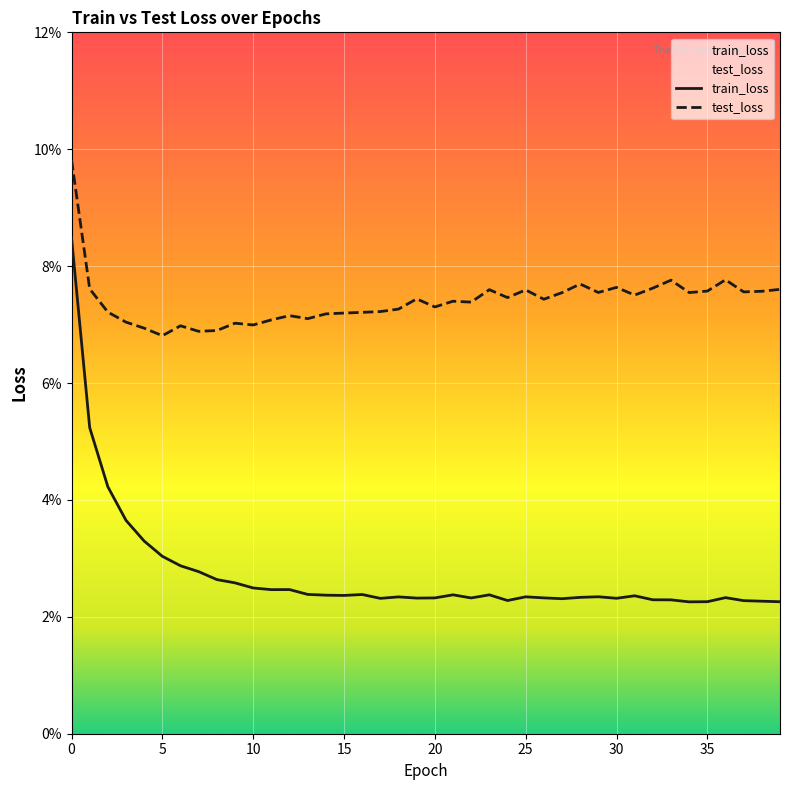

Is it true that test_loss equals 0.0 at 34?

False